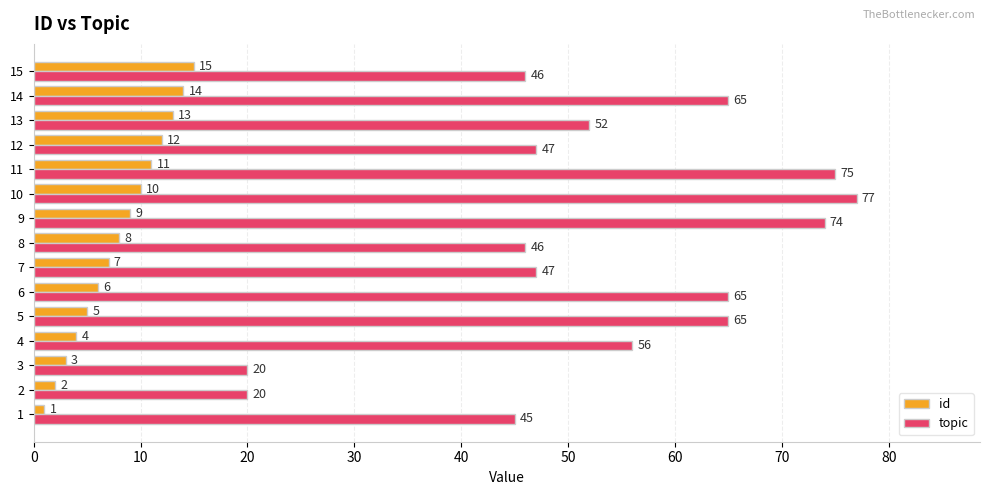

What is the total value across all series at 3?

23